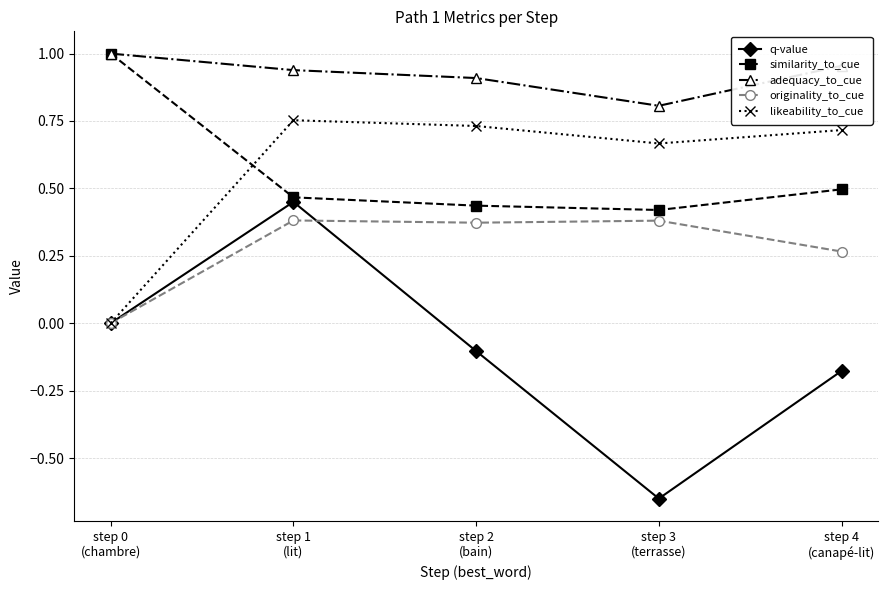

True or false: likeability_to_cue and adequacy_to_cue intersect in this chart.

False